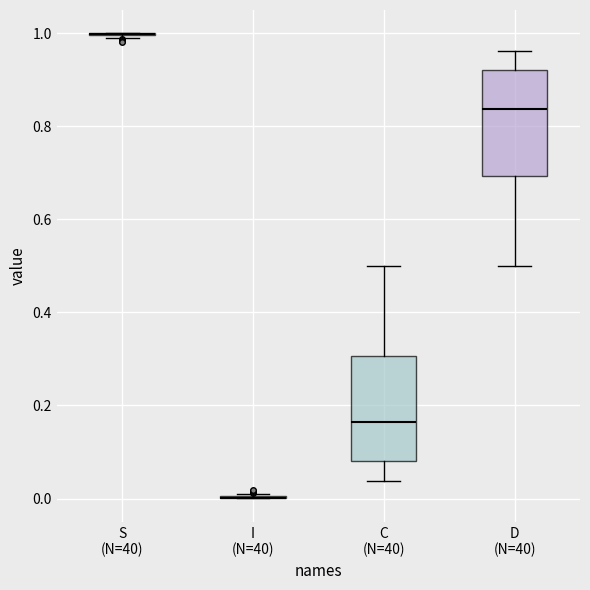

Reading left to right, transcribe this box plot: for each box, give where its median line is, the range the box spans, and where its two whiskers end, as read against the y-axis. The values are not printed on the chart, so give them approximately, as read against the axis.

S (N=40): box collapsed to a line at 1.00, whiskers 0.98 to 1.00
I (N=40): box collapsed to a line at 0.00, whiskers 0.00 to 0.02
C (N=40): median 0.16, box 0.08 to 0.30, whiskers 0.04 to 0.50
D (N=40): median 0.84, box 0.70 to 0.92, whiskers 0.50 to 0.96